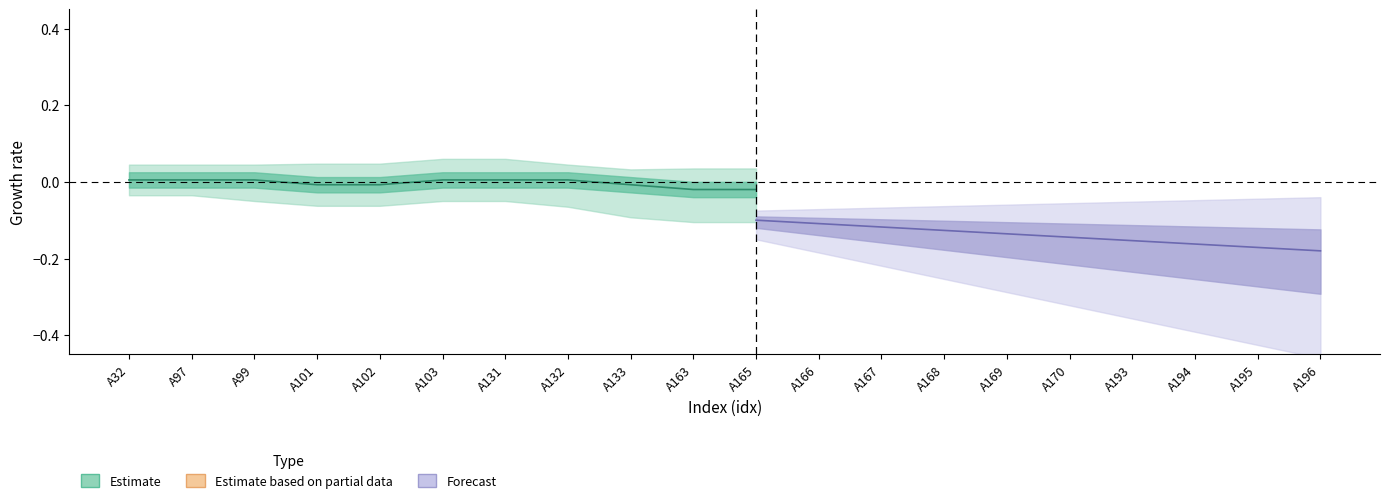

Which has a higher value, A101 or A133?

A101